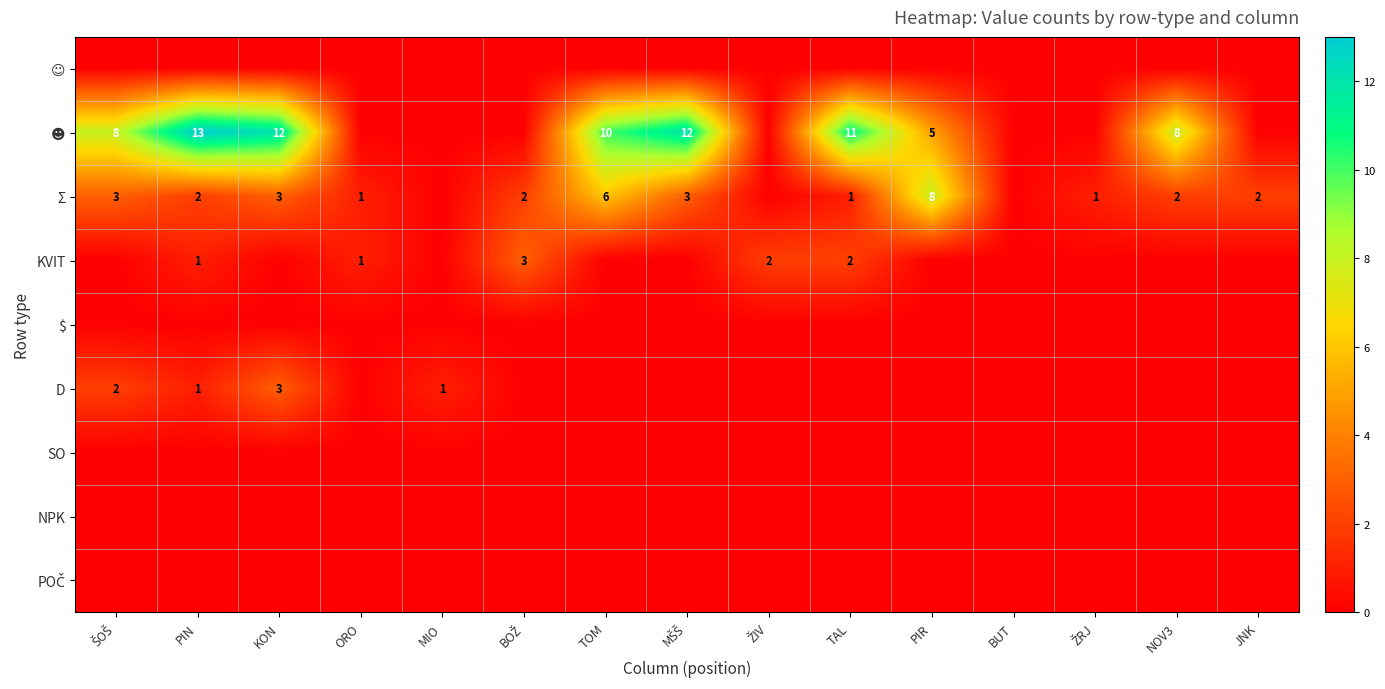

What is the sum of the Σ values at PIR and KON?

11